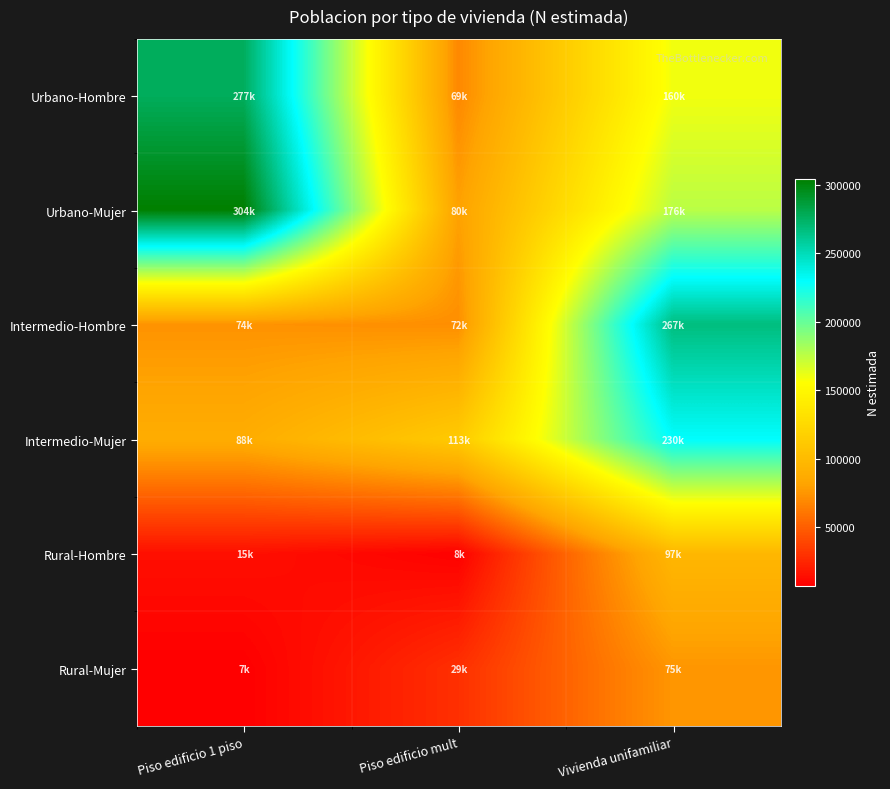

Between Piso edificio mult and Vivienda unifamiliar, which is larger?

Vivienda unifamiliar